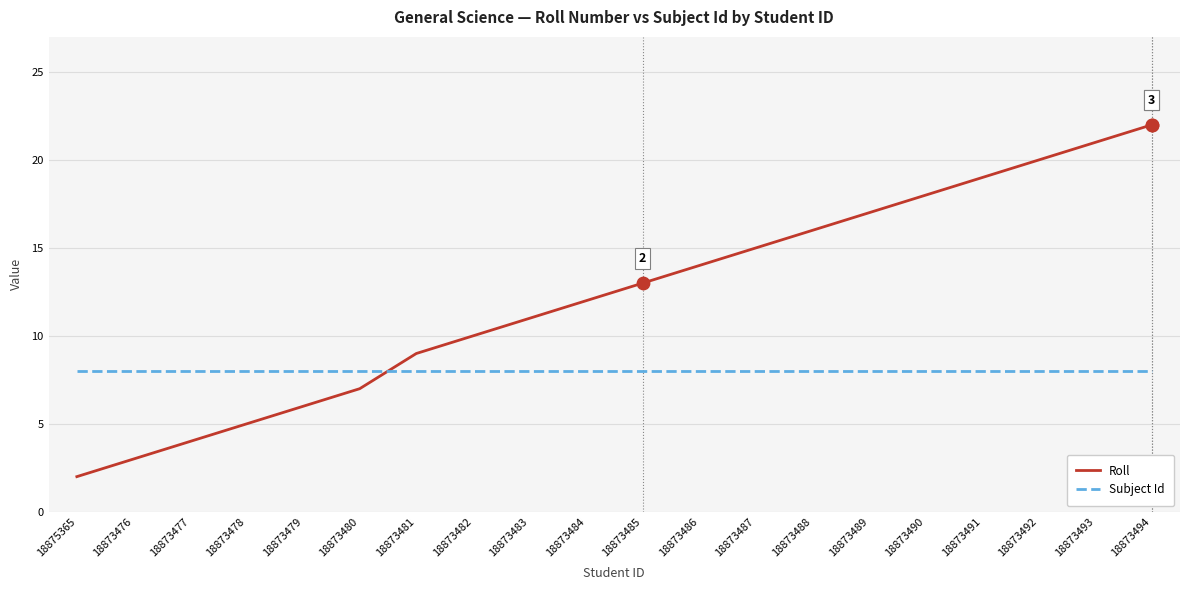

Which series changed the most between 18875365 and 18873493?

Roll